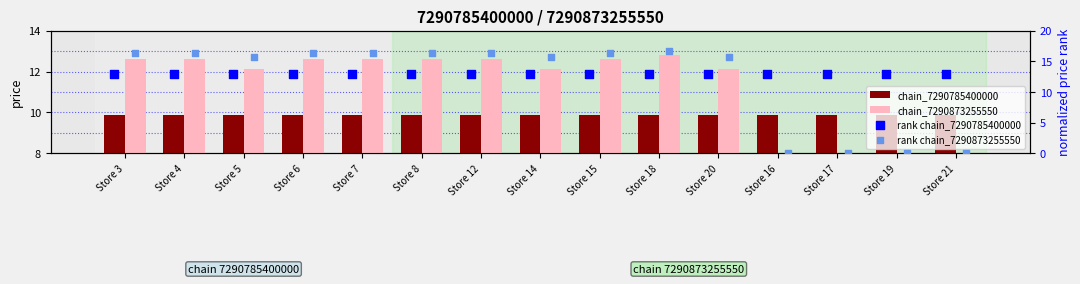

Which series contains the highest Y value?

rank chain_7290873255550